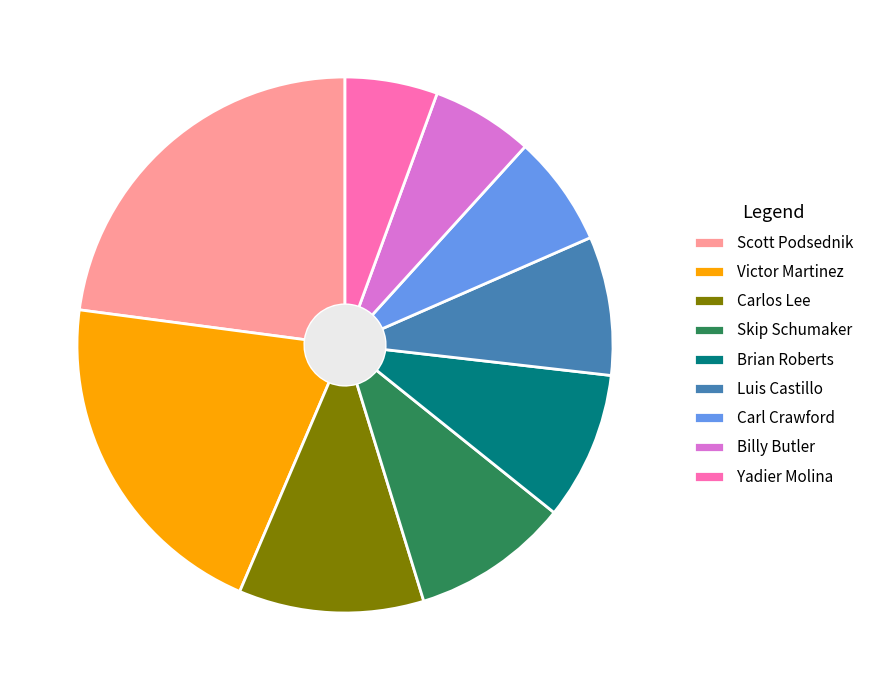

Do Carlos Lee and Luis Castillo together represent more than half of the pie?

No